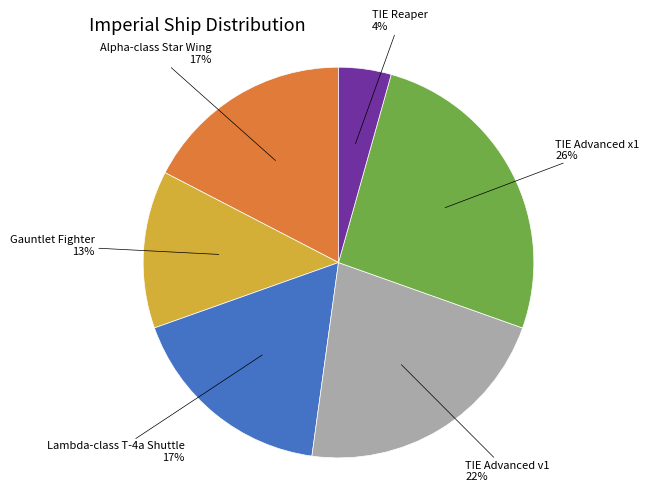

Does any single category account for the majority?

No